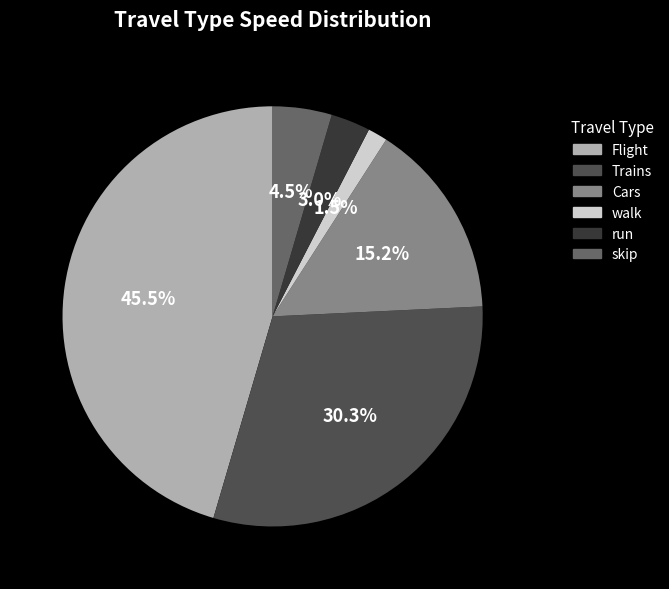

How many segments does this pie chart have?

6